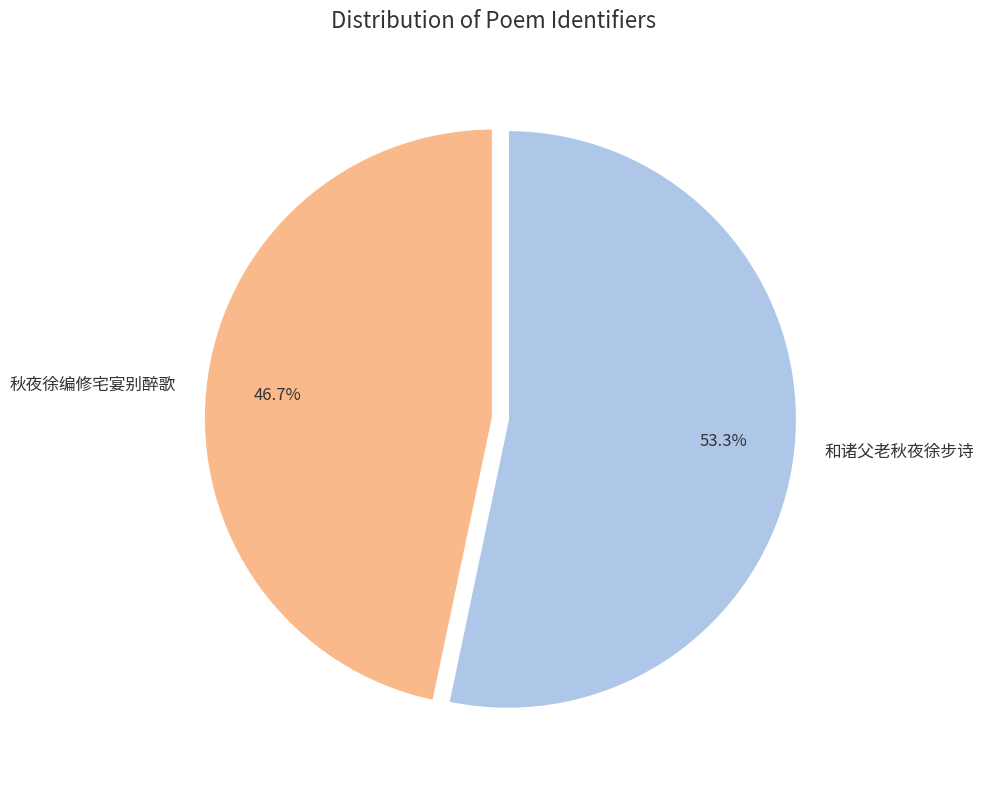

How much of the chart is everything except 秋夜徐编修宅宴别醉歌?

53.3%